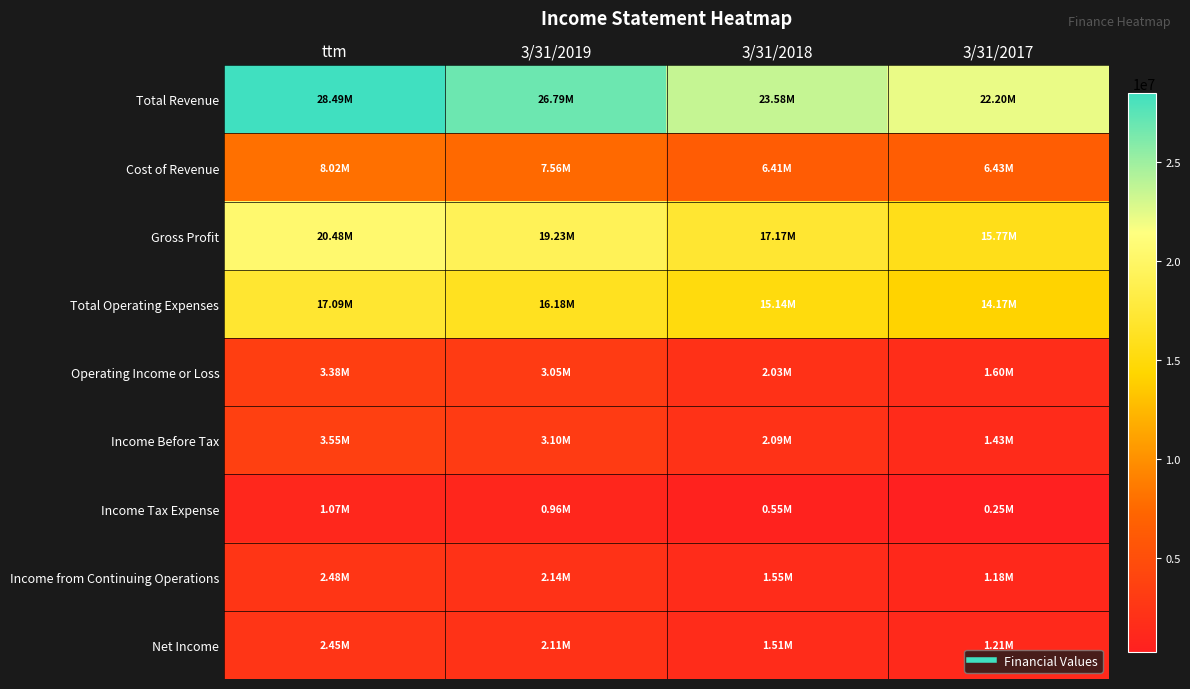

Rank the series at 3/31/2017 from highest to lowest value.

Total Revenue, Gross Profit, Total Operating Expenses, Cost of Revenue, Operating Income or Loss, Income Before Tax, Net Income, Income from Continuing Operations, Income Tax Expense